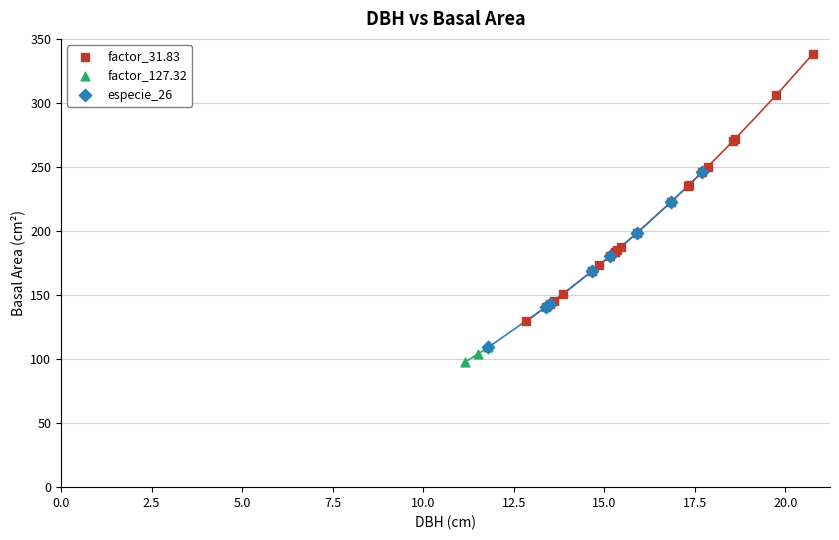

Which series has the widest spread of Y values?

factor_31.83